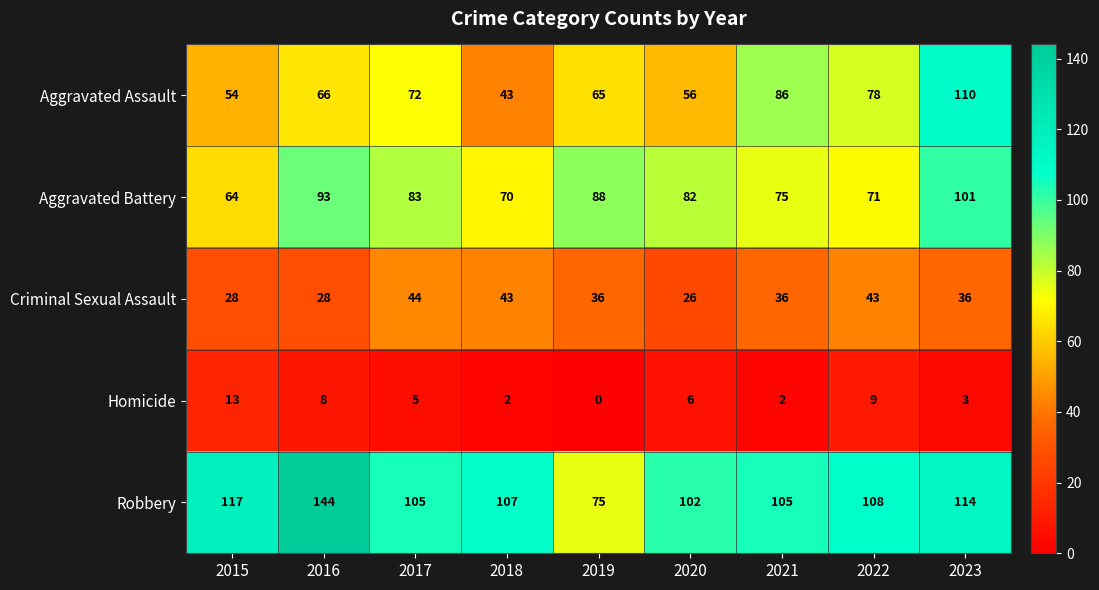

At which label is Homicide closest to 6?

2020